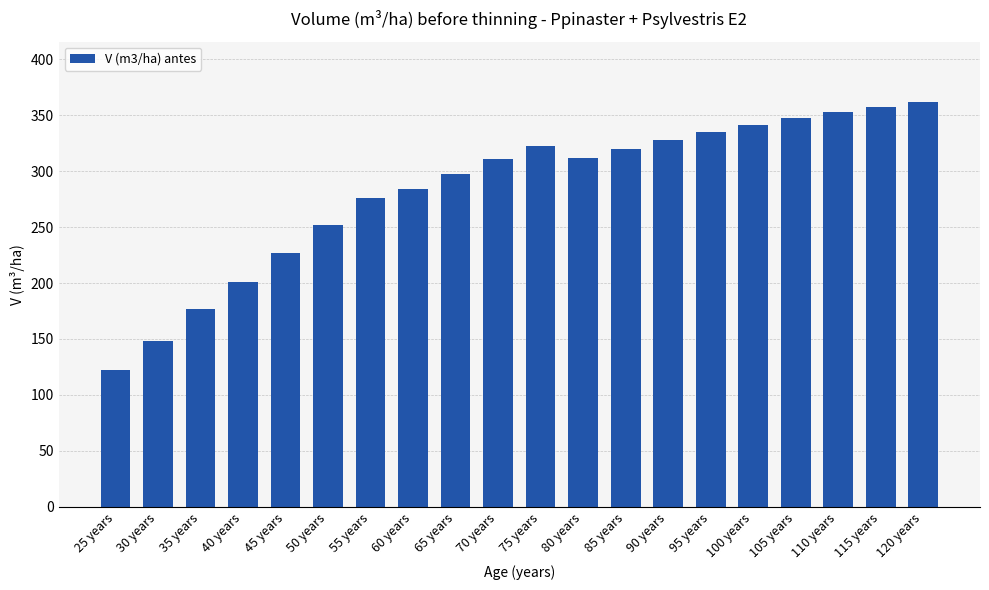

Approximately how many times larger is the value at 100 years compared to 60 years?

1.2